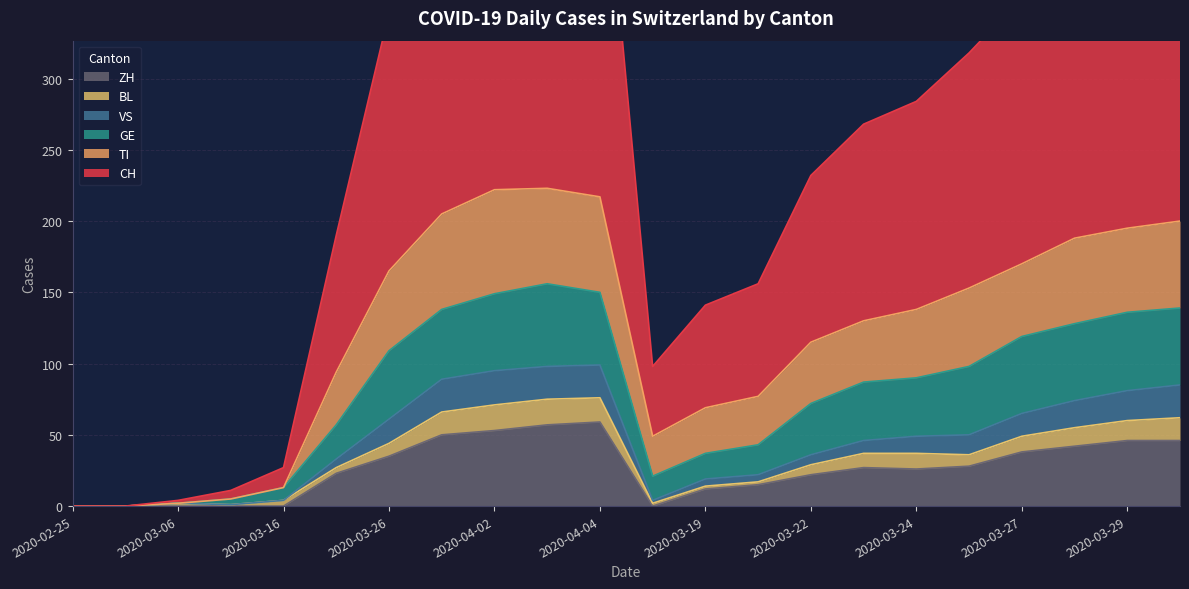

How many positive values does the ZH series have?

16